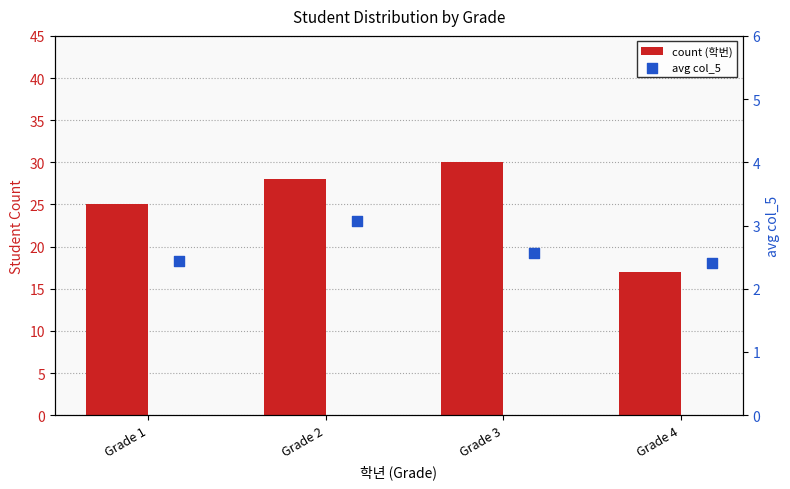

Which series reaches the maximum Y coordinate?

count (학번)